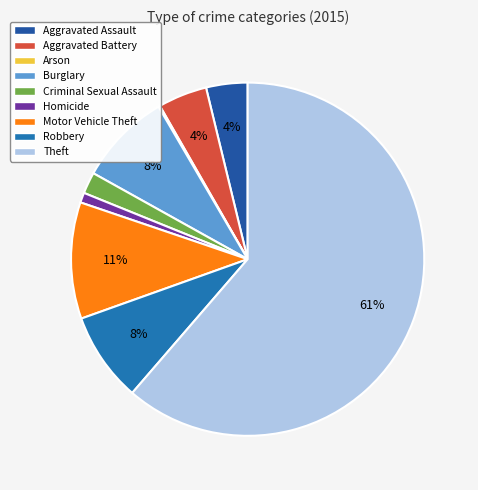

What percentage is the Robbery slice, to the nearest percent?

8%